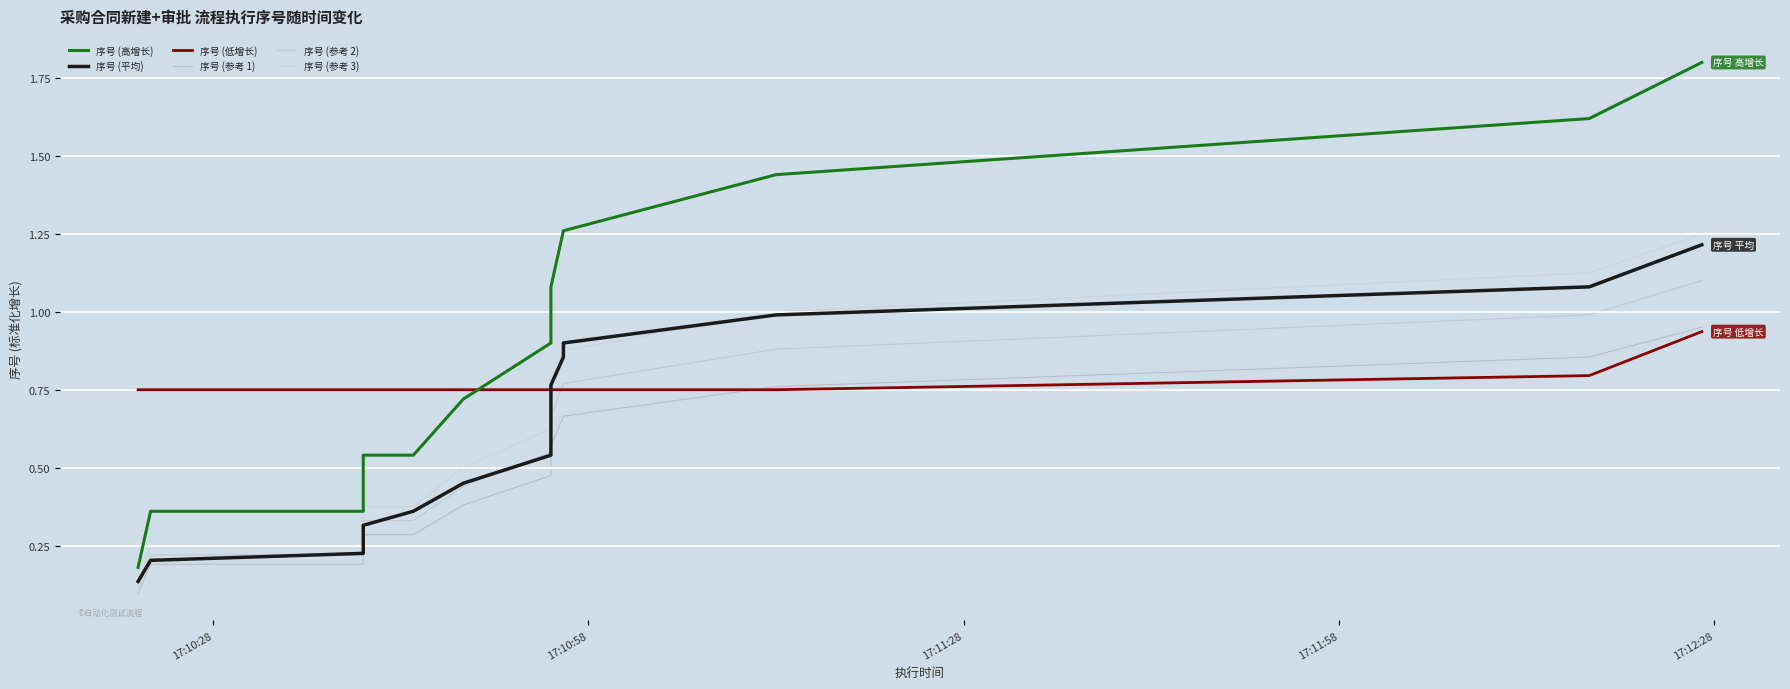

What is the value of the 序号 (参考 2) point at the 4th from the left?

0.3